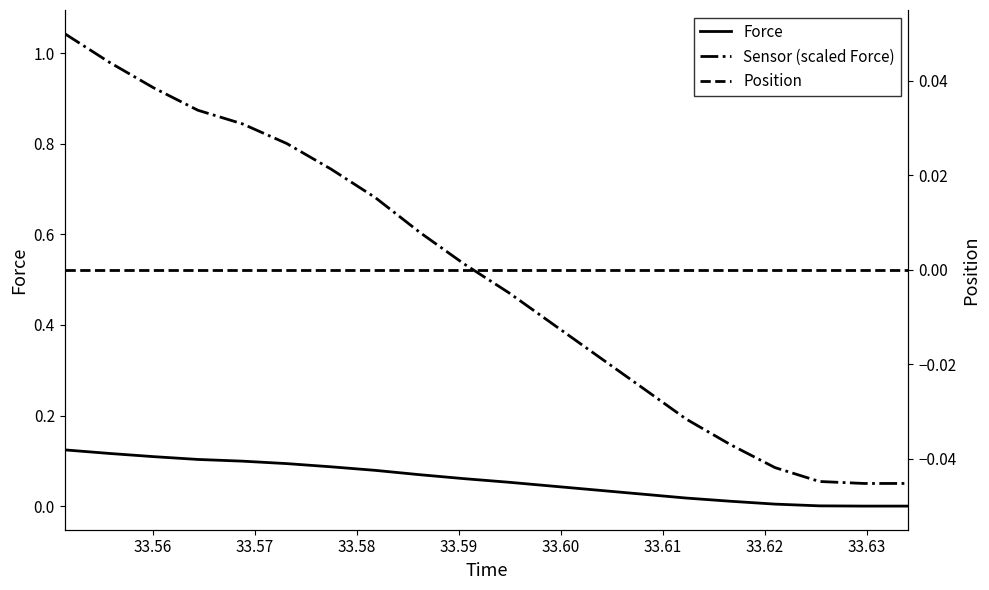

True or false: Sensor (scaled Force) has more than 0 points higher than both neighbors.

False